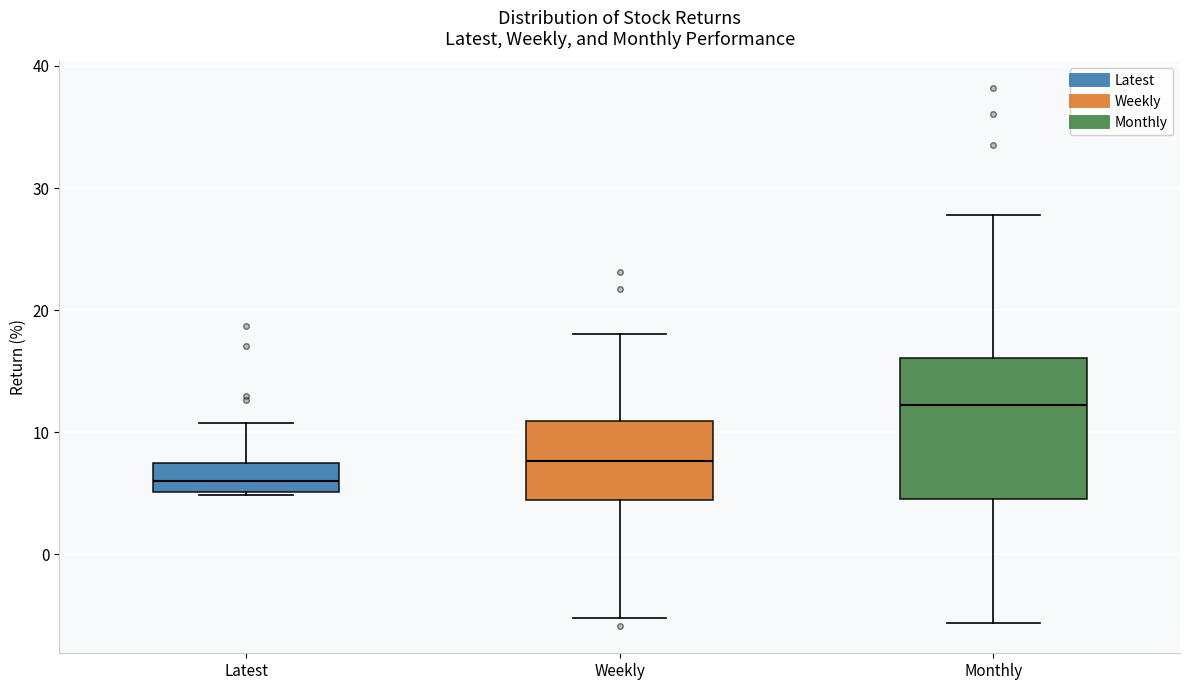

Reading left to right, read every box against the y-axis: the position of its median line, the range the box covers, and the ends of its whiskers. The values are not printed on the chart, so give them approximately, as read against the axis.

Latest: median 6, box 5 to 7, whiskers 5 to 11
Weekly: median 8, box 4 to 11, whiskers -5 to 18
Monthly: median 12, box 5 to 16, whiskers -6 to 28